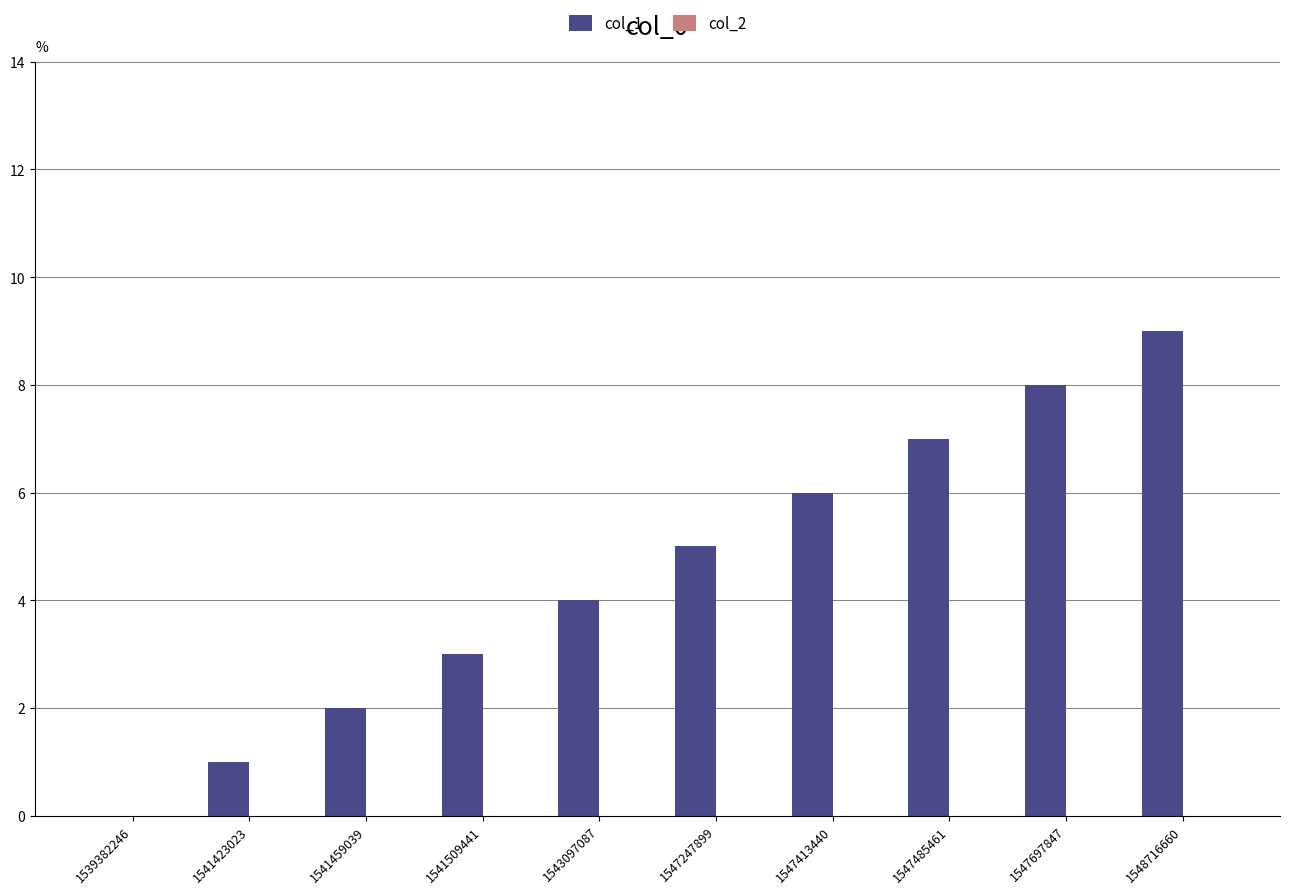

What is the approximate value at 1547697847?

8